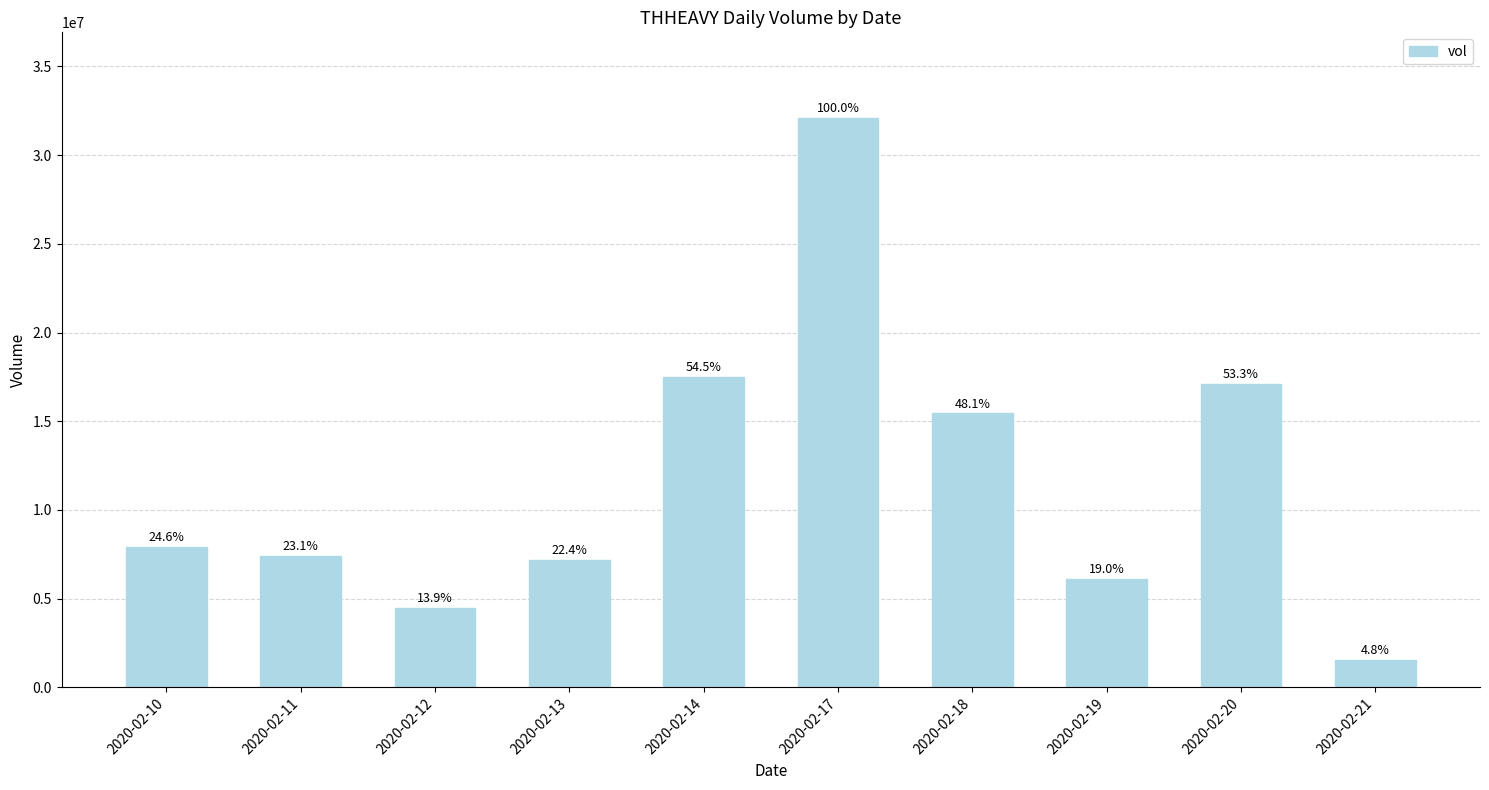

Are the bars horizontal?

No